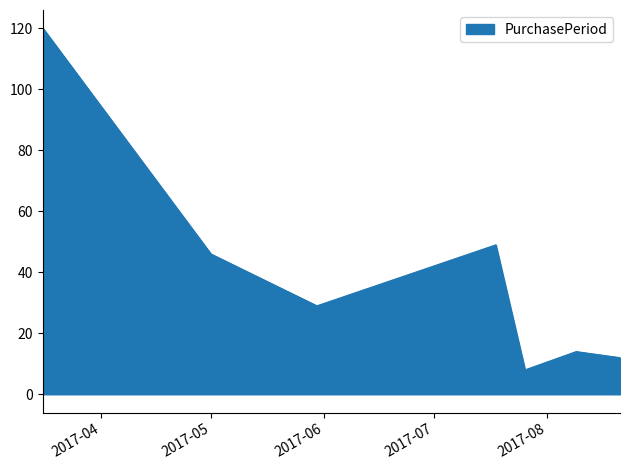

What is the difference between the second highest and second lowest values?

37